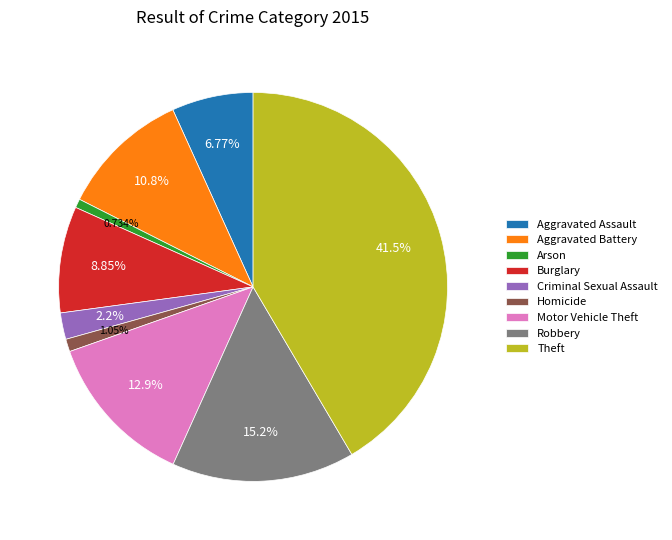

Which has a higher value, Aggravated Assault or Aggravated Battery?

Aggravated Battery